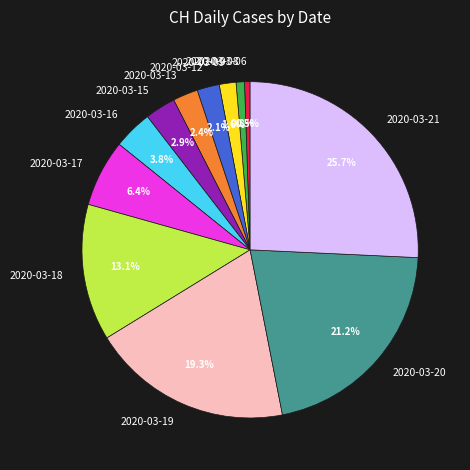

Between 2020-03-19 and 2020-03-21, which is larger?

2020-03-21